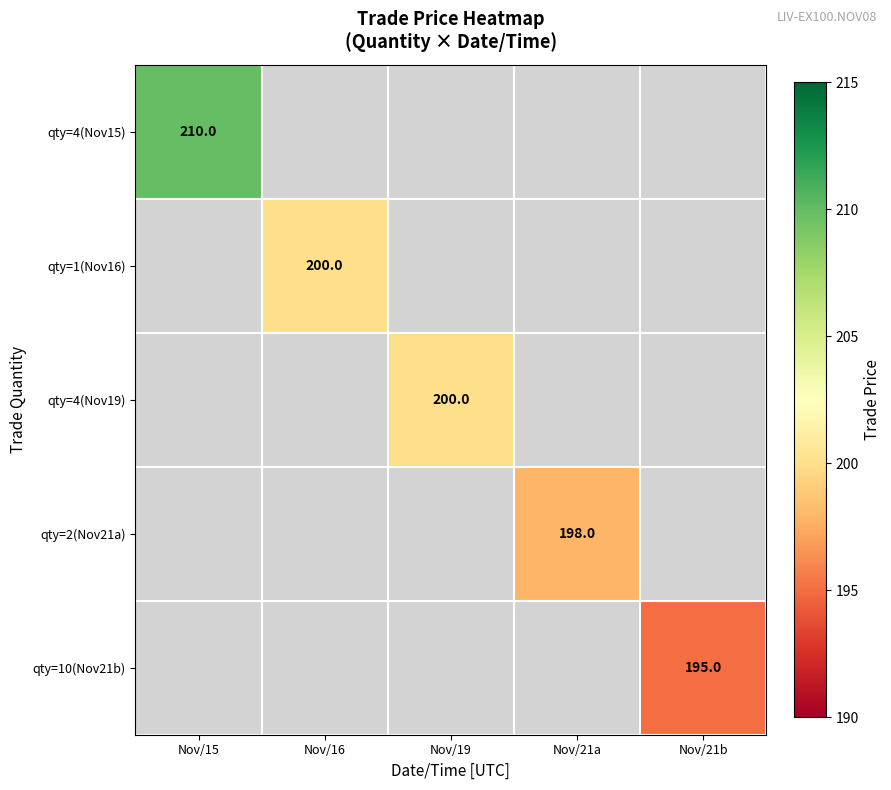

How many positive values does the qty=4(Nov19) series have?

1